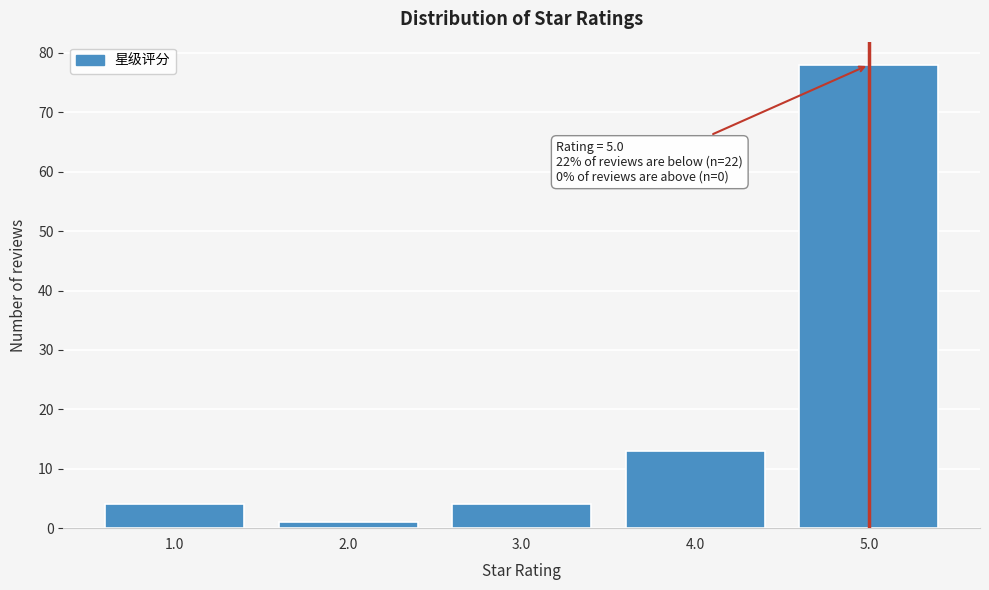

Reading left to right, what are all the values shown in this chart?

1.0=4	2.0=1	3.0=4	4.0=13	5.0=78